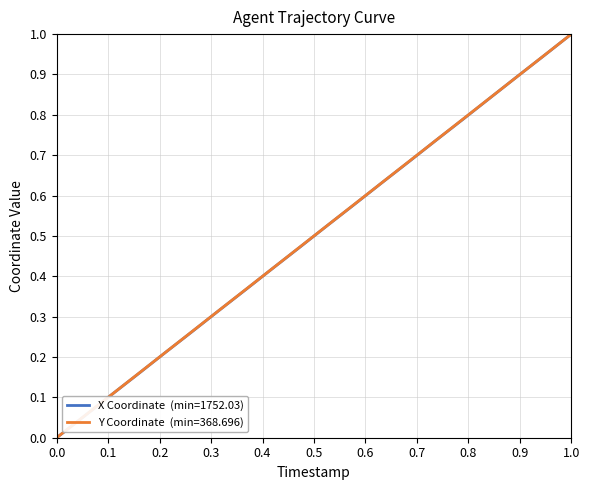

What is the greatest value displayed?

1.0